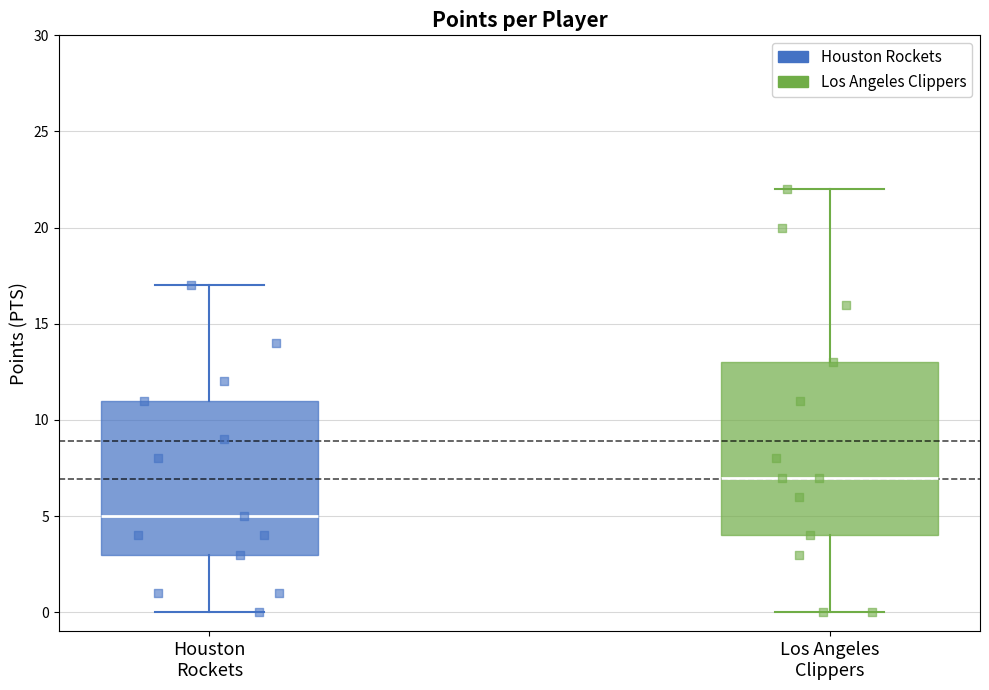

Where does the upper whisker of the box for Houston Rockets end on the y-axis? The values are not printed on the chart, so give them approximately, as read against the axis.

17